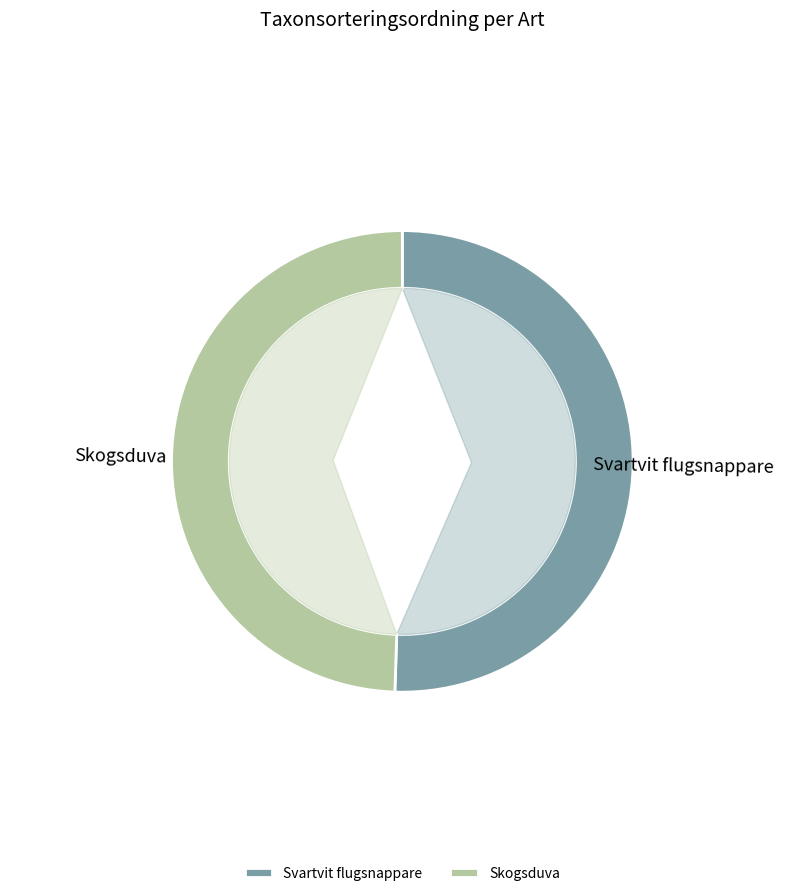

What percentage is the Svartvit flugsnappare slice, to the nearest percent?

51%